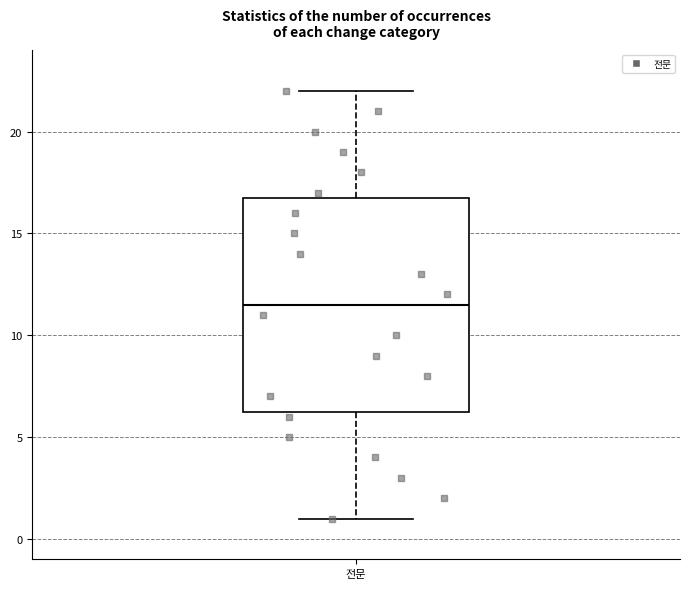

Where is the upper edge of the box for 전문 on the y-axis? The values are not printed on the chart, so give them approximately, as read against the axis.

17.0